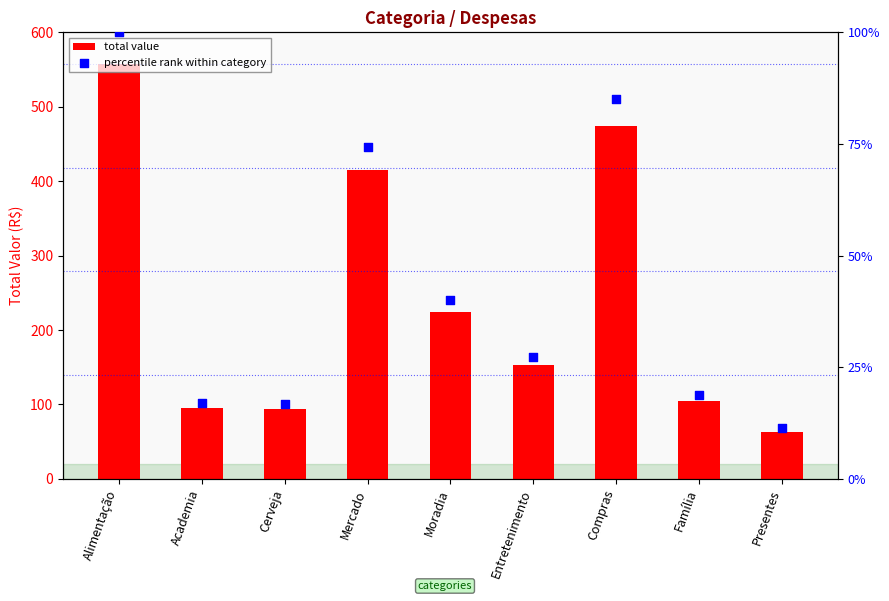

At how many categories does at least one series exceed 150?

5